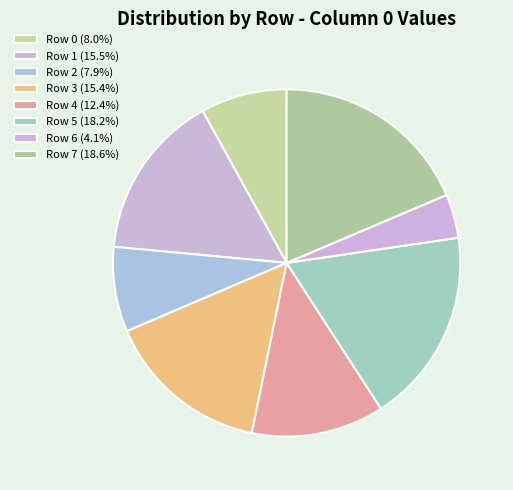

Which slice is the smallest?

Row 6